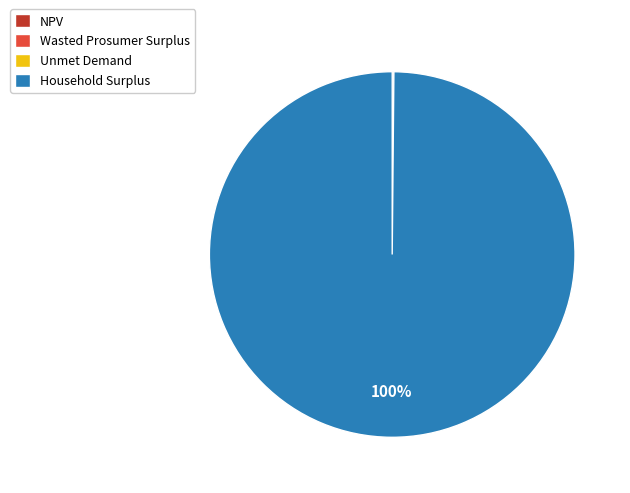

Which slice represents more than half of the pie?

Household Surplus